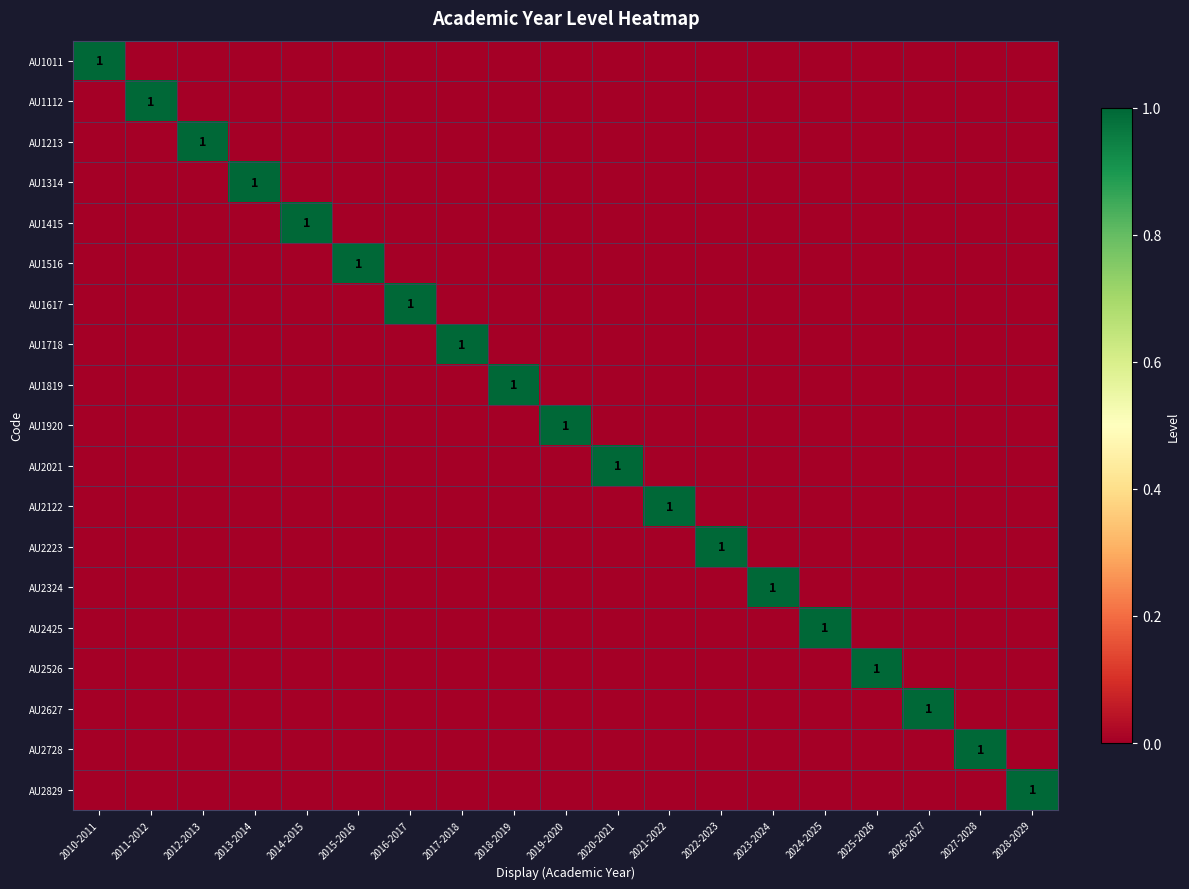

The AU2324 series shows 2 at 2023-2024. True or false?

False